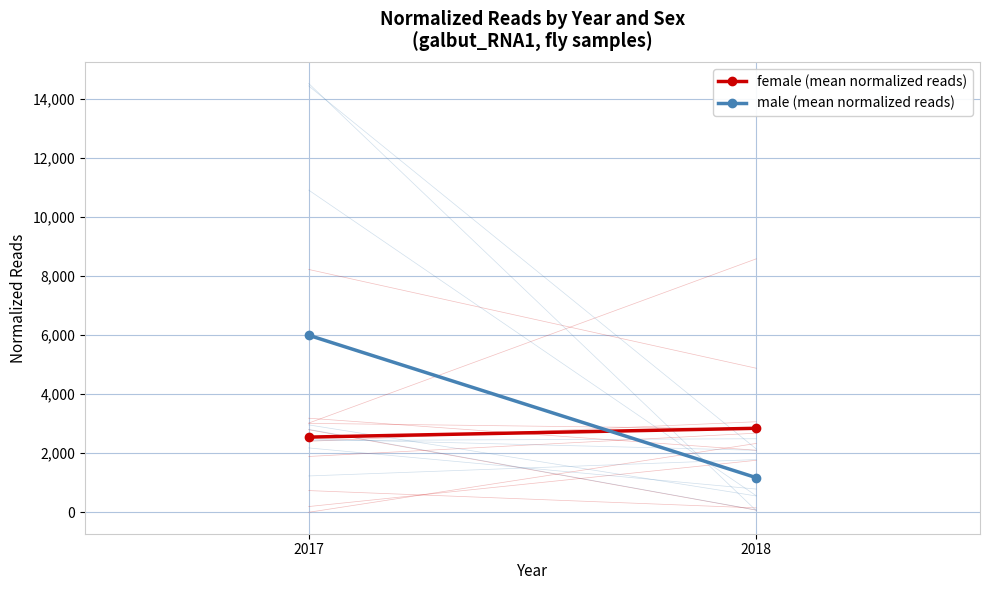

What is the value of the female (mean normalized reads) point at the 1st from the left?

2548.2